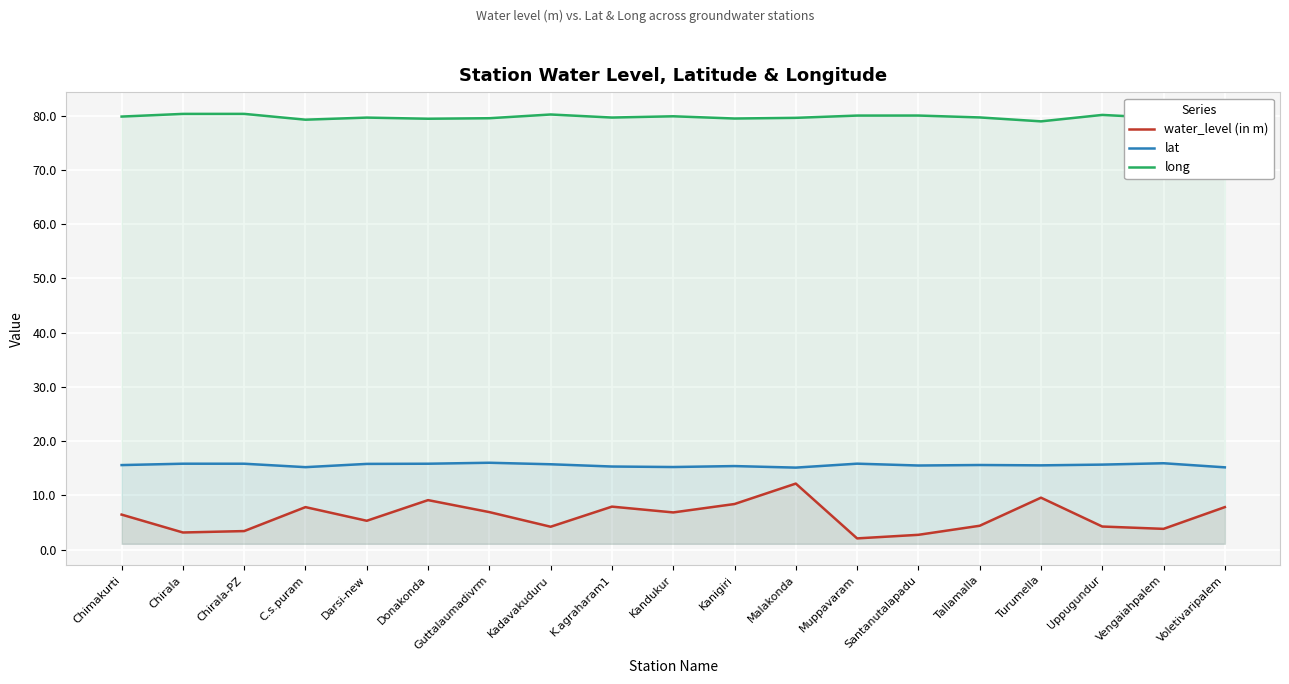

Read the water_level (in m) value at Chirala-PZ.

3.4